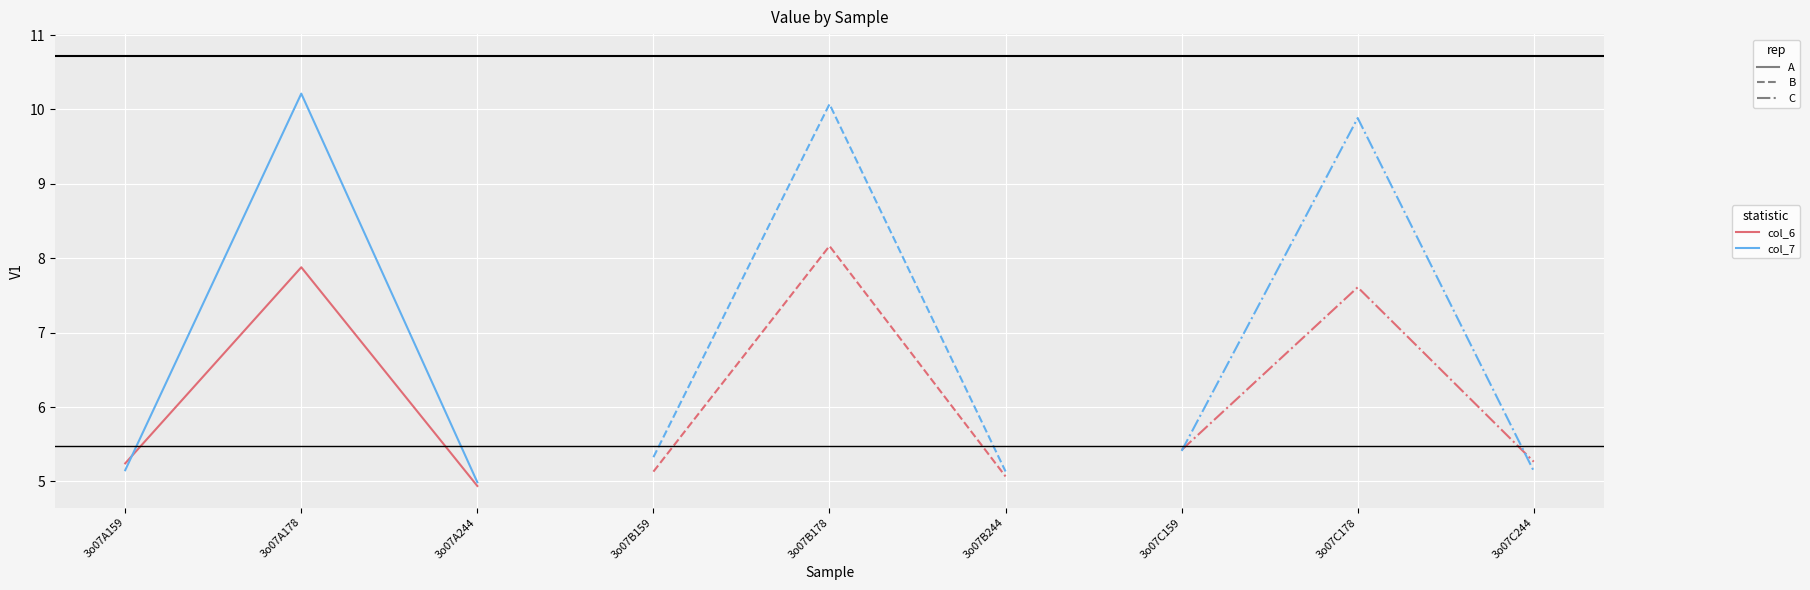

What is the label of the 9th point from the left?

3o07C244